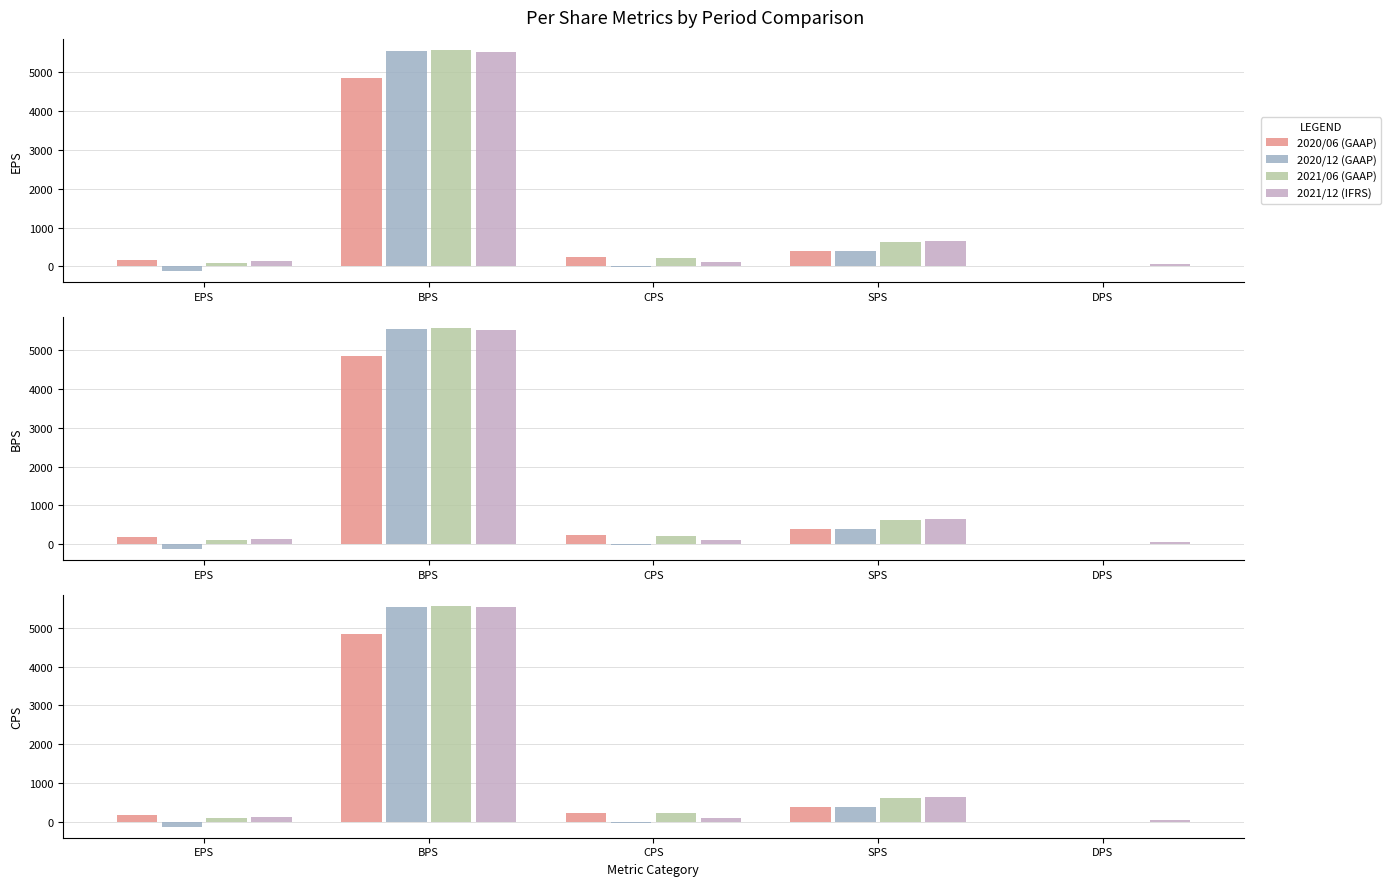

Reading right to left, what are all the values shown in this chart?

2020/06 (GAAP): 0	398	233	4839	176
2020/12 (GAAP): 0	395	-21	5544	-119
2021/06 (GAAP): 0	629	224	5568	100
2021/12 (IFRS): 62	643	110	5523	129